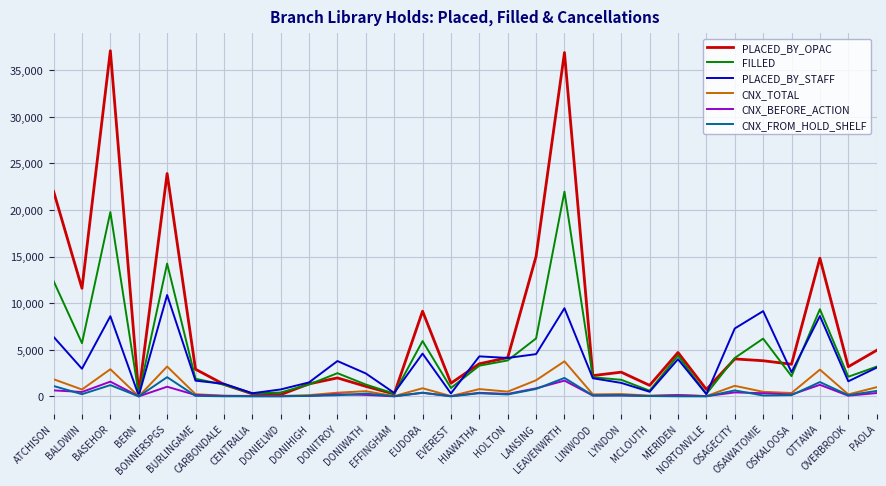

Which series has the largest range (max minus min)?

PLACED_BY_OPAC